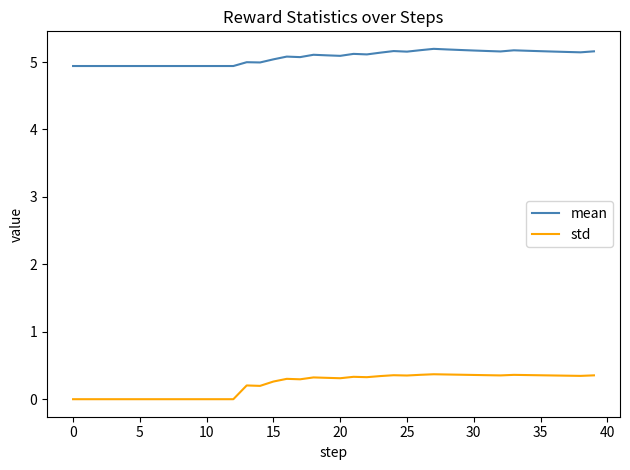

Which series has the widest spread of values?

std